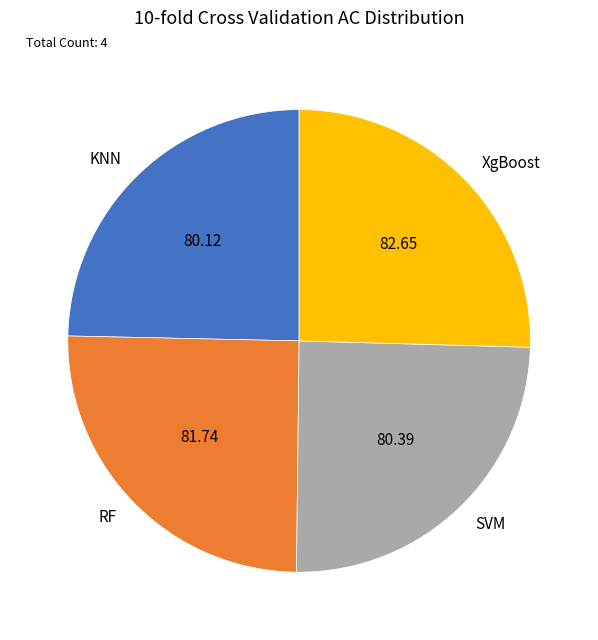

Does XgBoost account for over 50% of the chart?

No